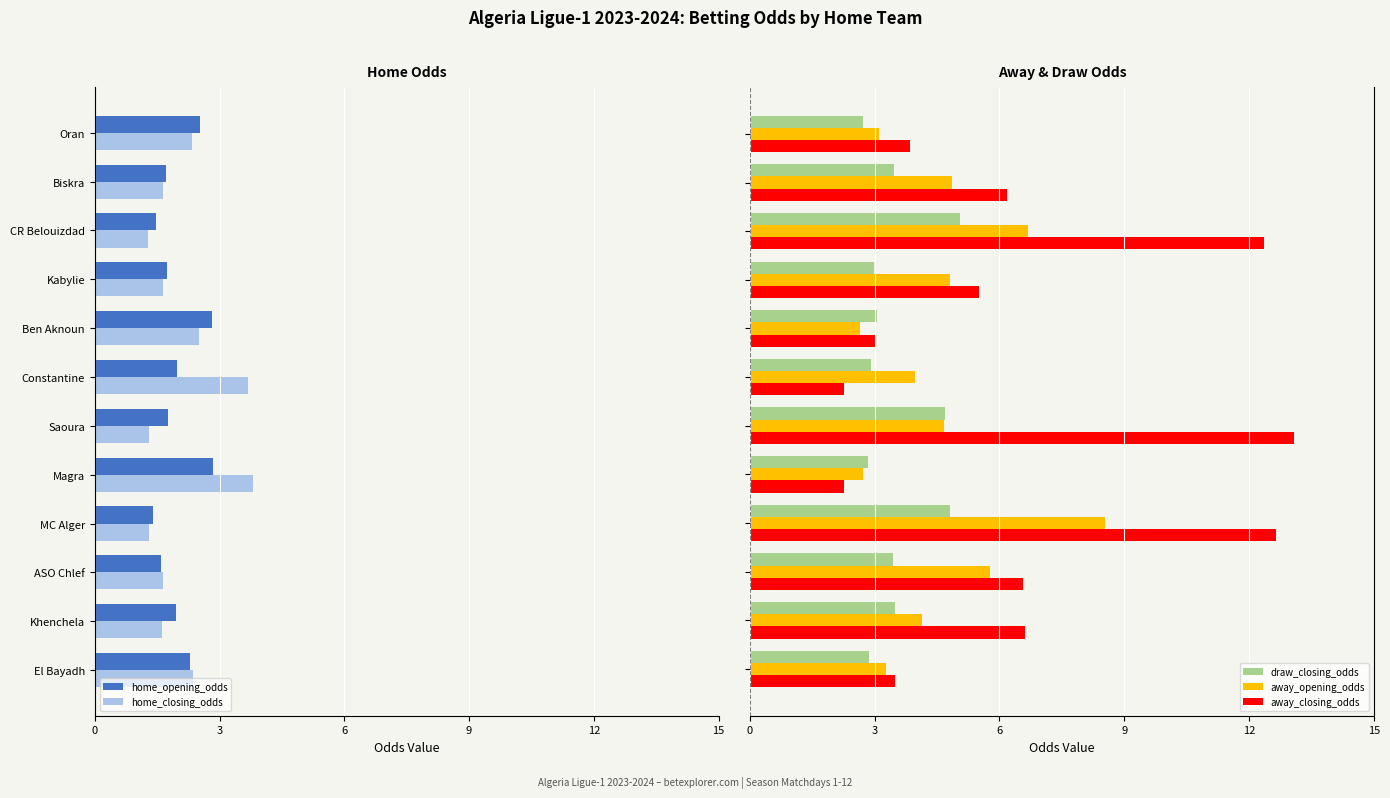

What is the sum of all draw_closing_odds values?

42.3